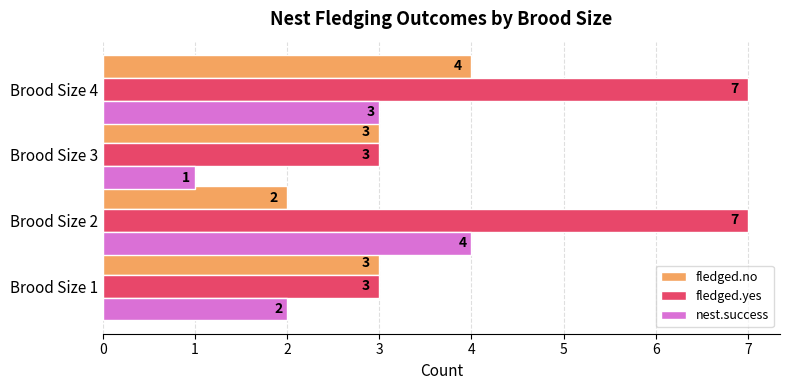

What is the difference between the maximum and minimum values in the nest.success series?

3